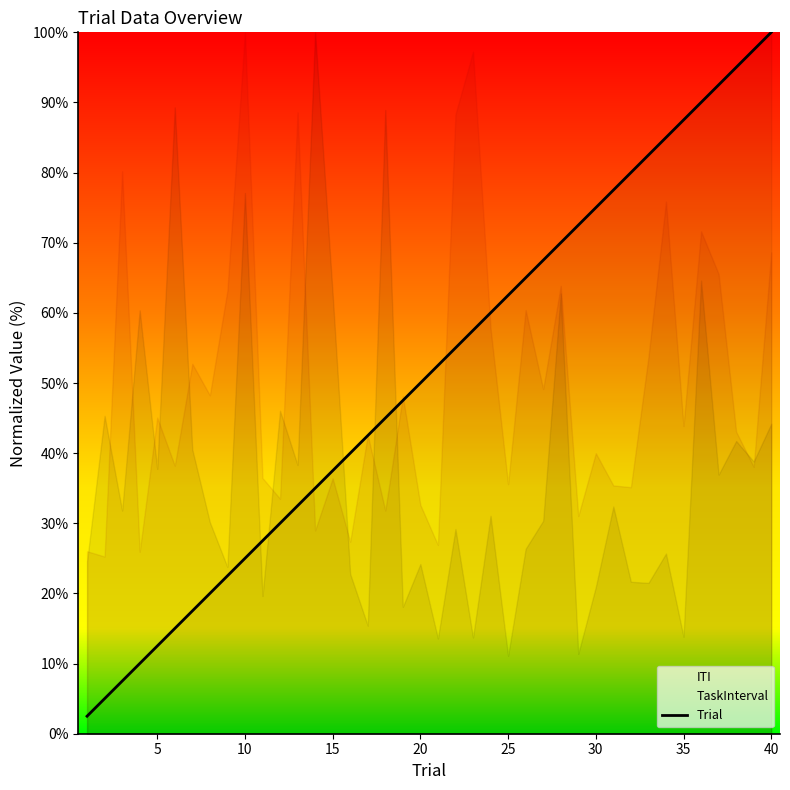

True or false: Trial has a value of 37.5 at 15.

True